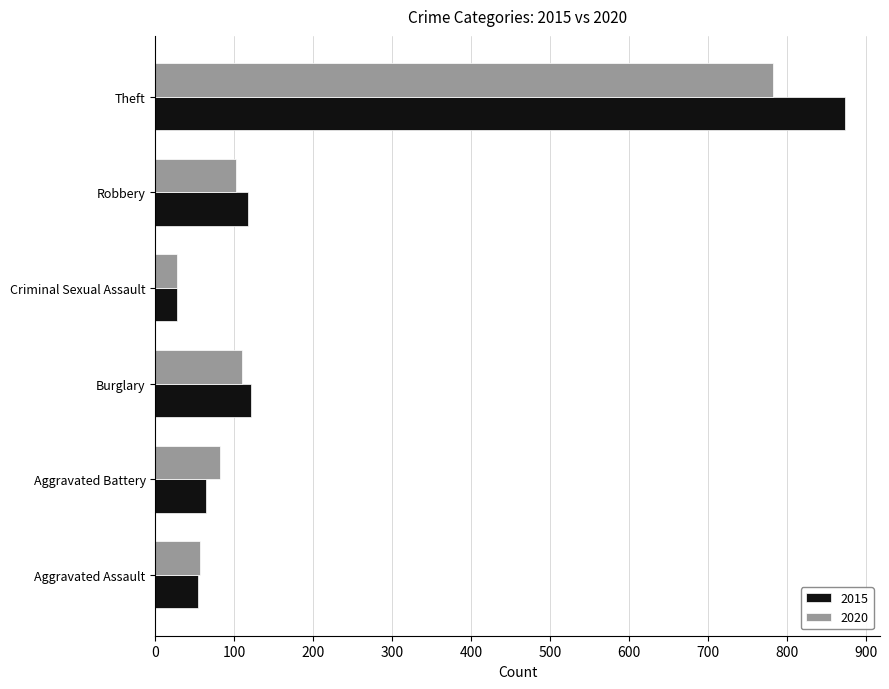

List the series in order of their peak value, highest first.

2015, 2020